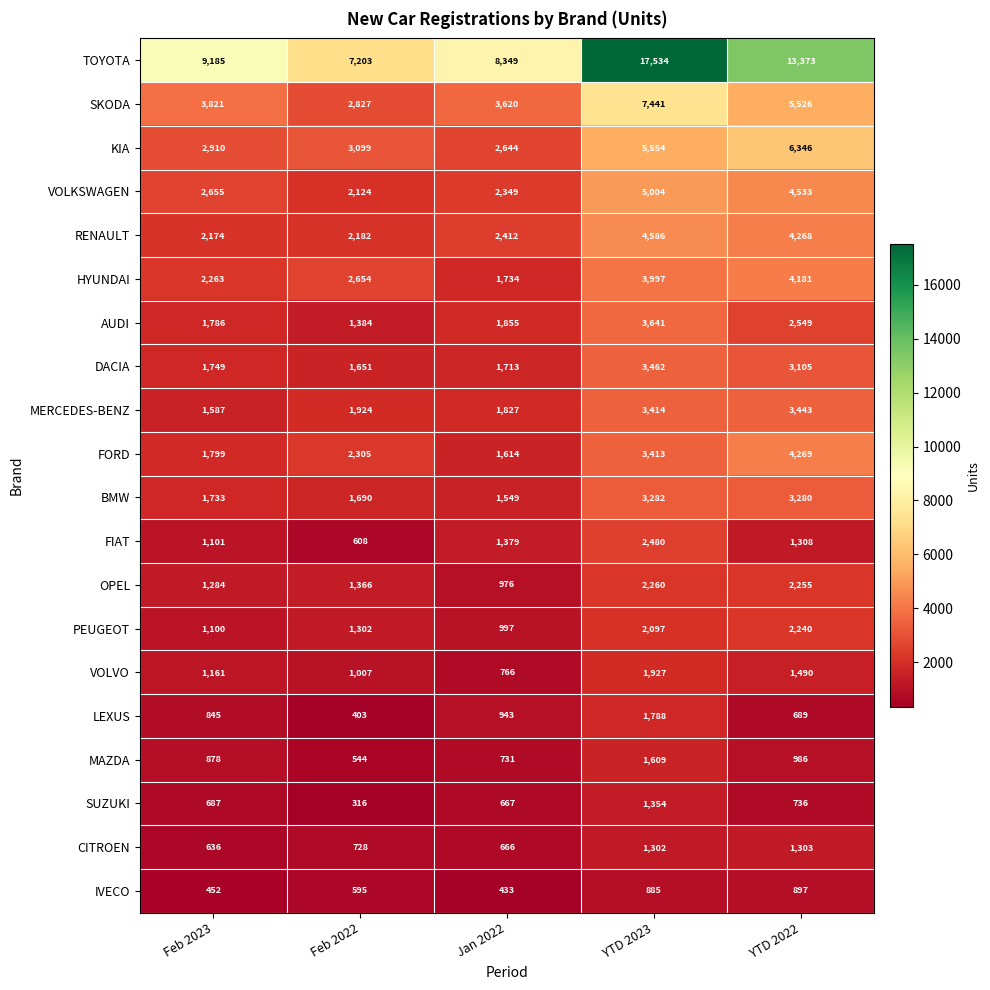

Which series has the largest total across all categories?

TOYOTA